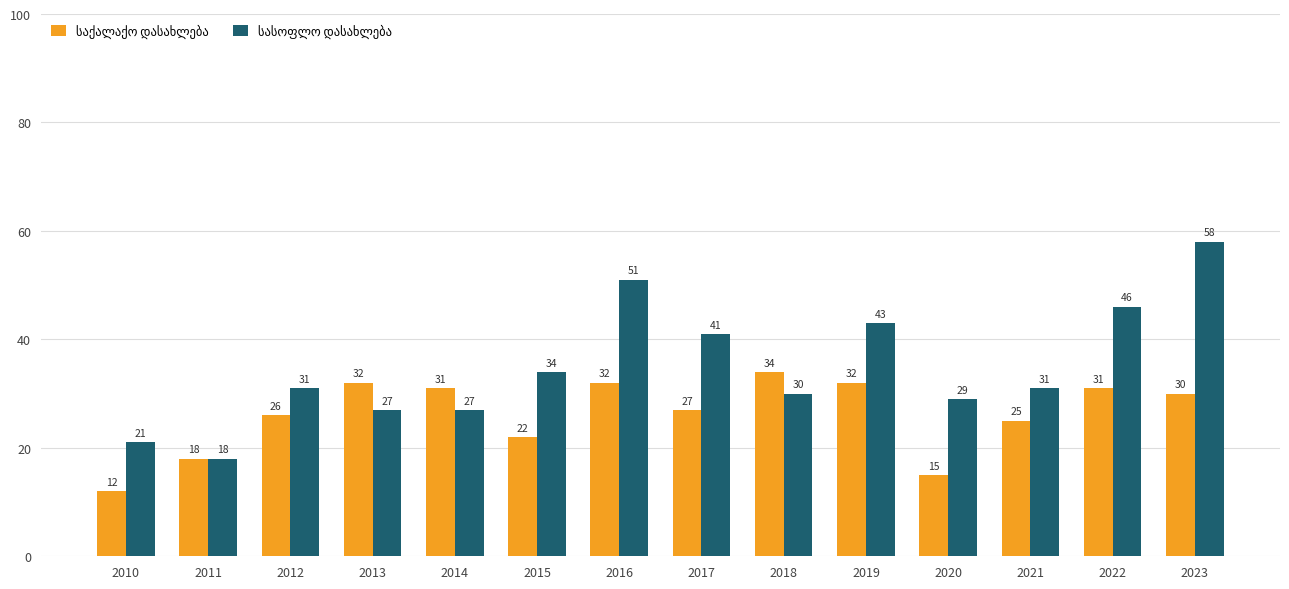

At which category is the sum across all series the highest?

2023